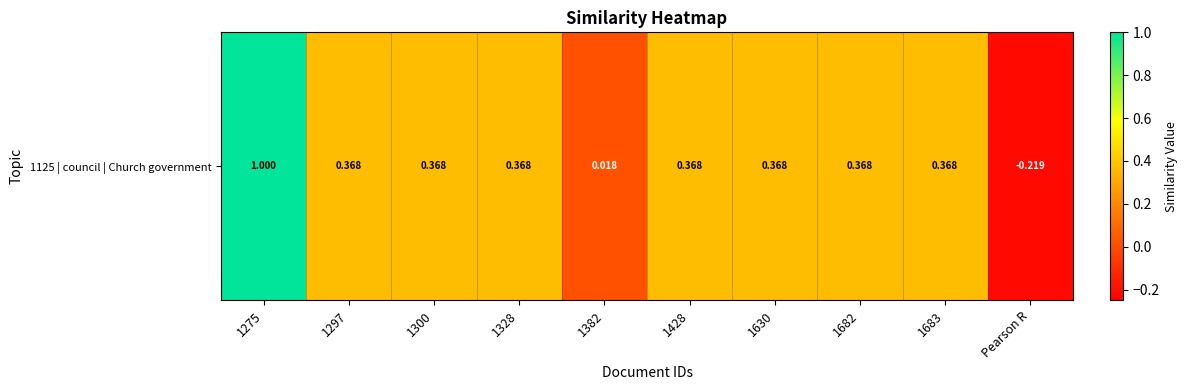

Reading left to right, extract all data points from this chart.

1275=1.0	1297=0.4	1300=0.4	1328=0.4	1382=0.0	1428=0.4	1630=0.4	1682=0.4	1683=0.4	Pearson R=-0.2